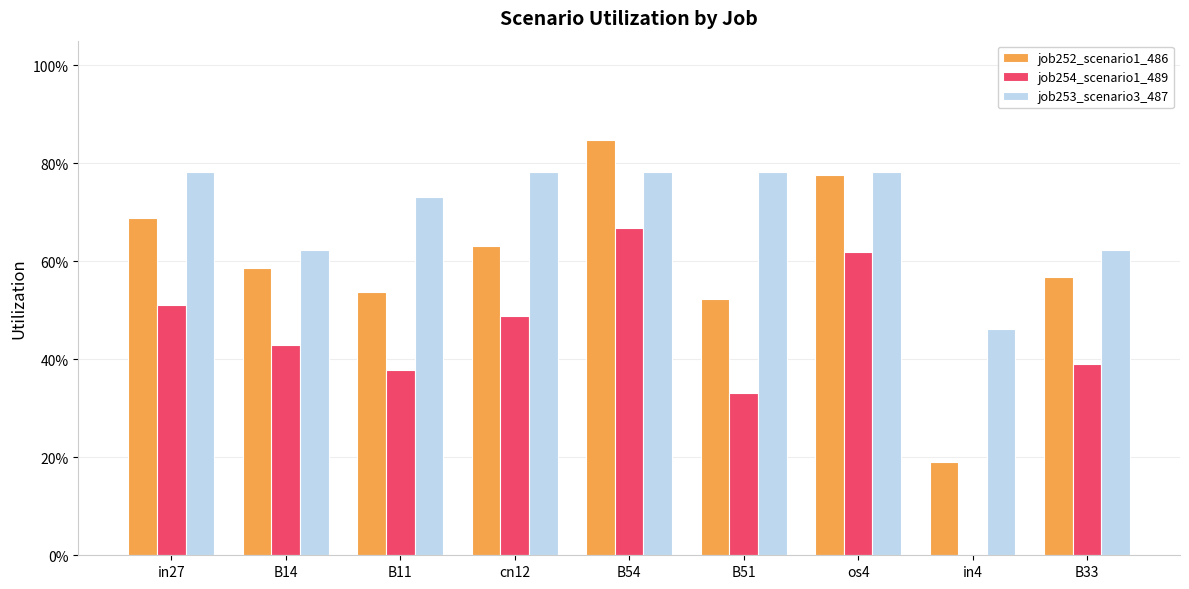

Rank the series by their average value, from highest to lowest.

job253_scenario3_487, job252_scenario1_486, job254_scenario1_489